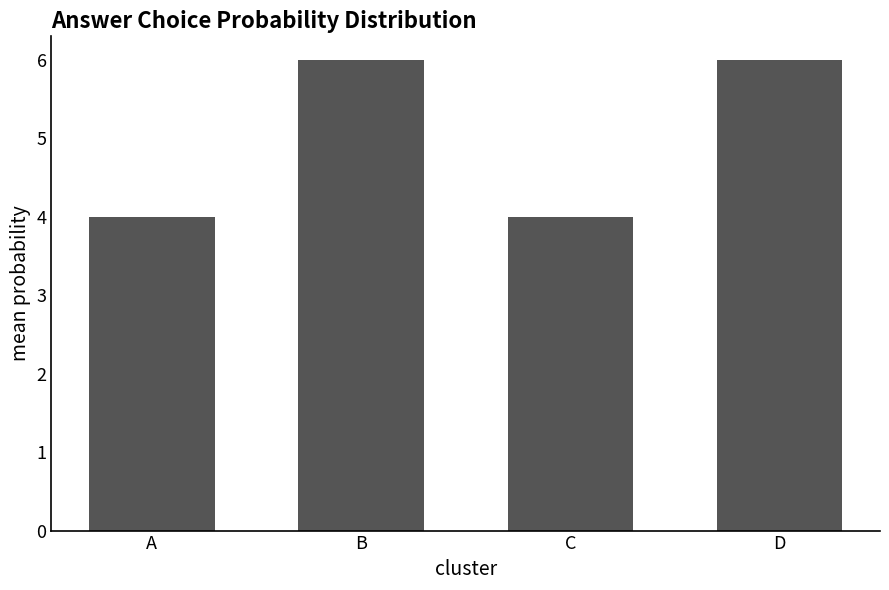

What is the difference between the maximum and minimum values?

2